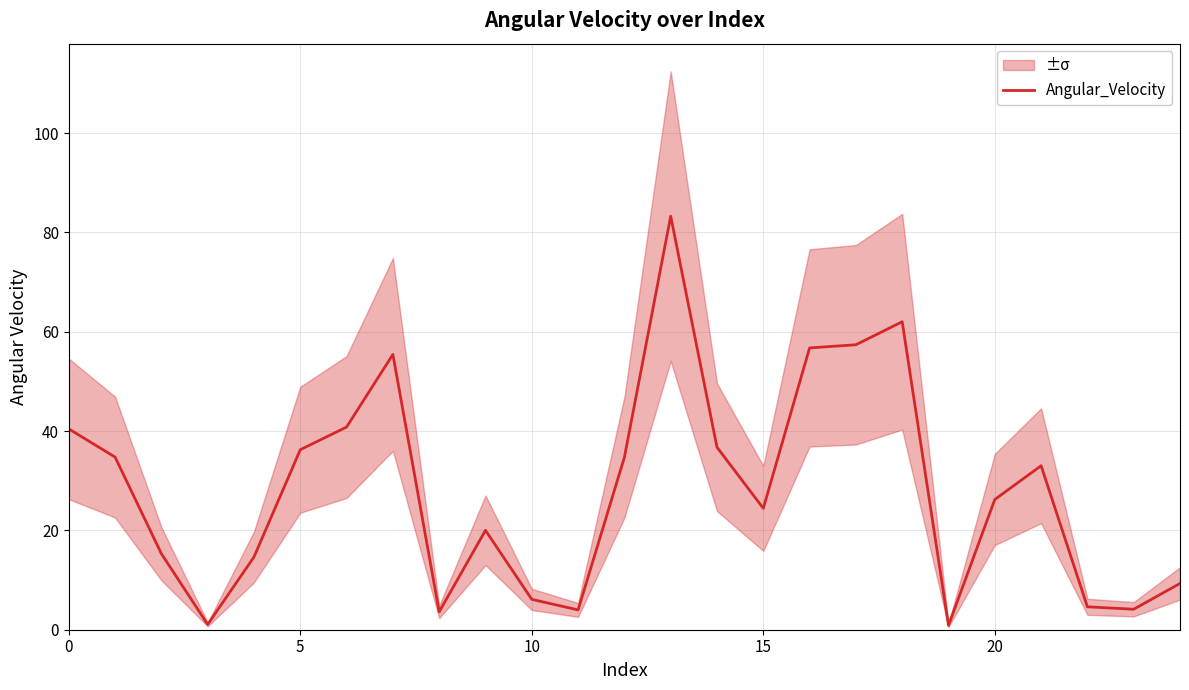

Which label corresponds to the smallest value in the chart?

19